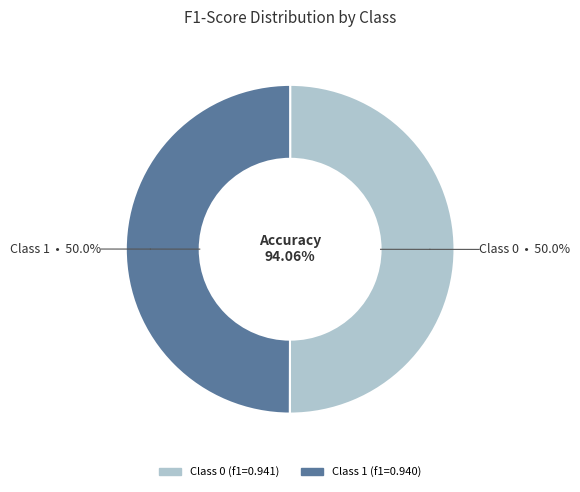

The 0 slice represents 50% of the pie. True or false?

True